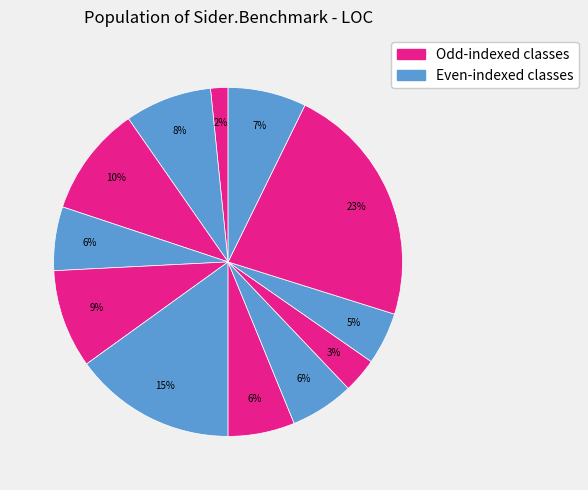

Is there any slice that represents more than half of the pie?

No